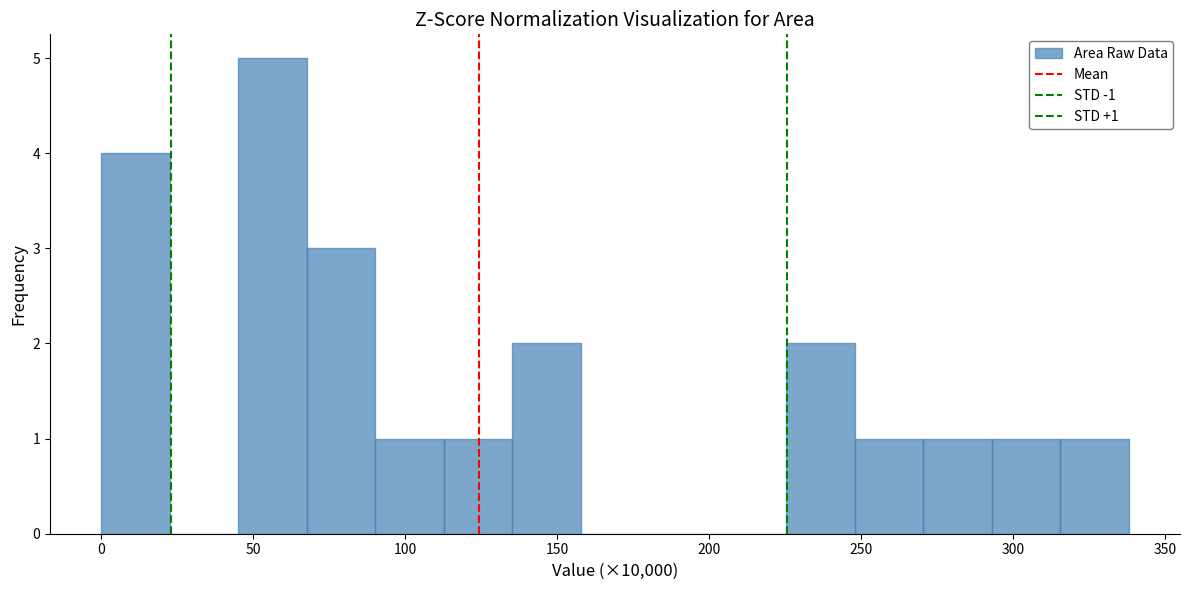

Over which range of the x-axis is the bar tallest?

45 to 70